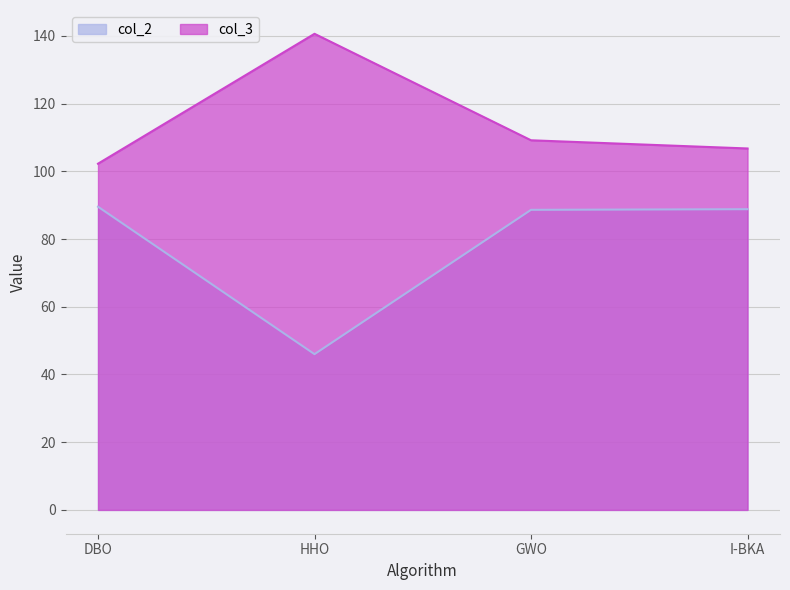

Count the number of data series in this chart.

2